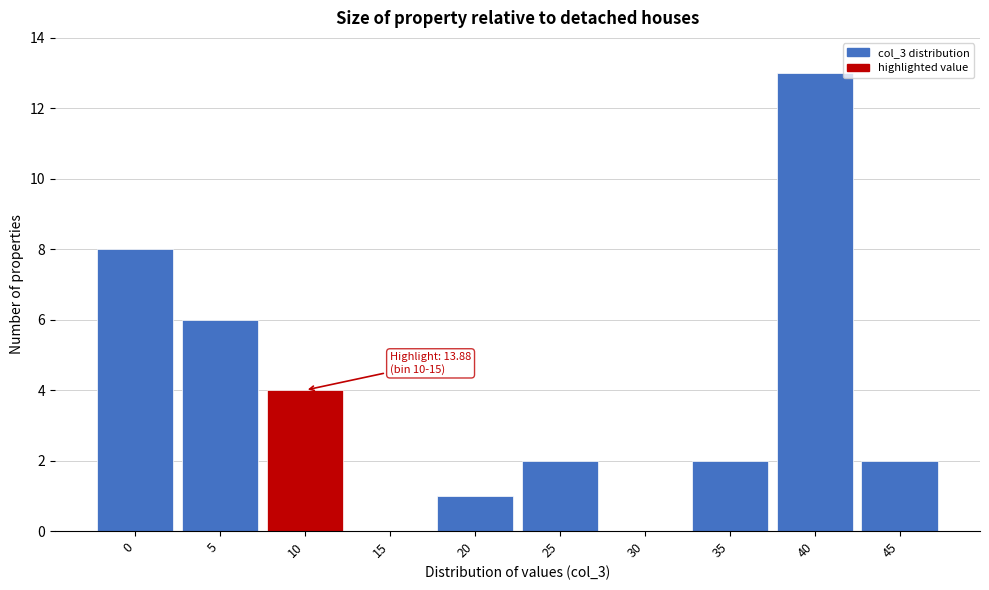

Reading right to left, what are all the values shown in this chart?

45=2	40=13	35=2	30=0	25=2	20=1	15=0	10=4	5=6	0=8